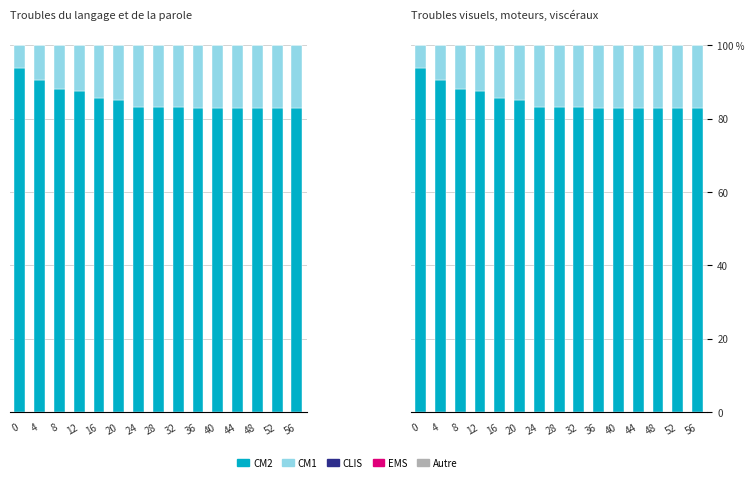

How many bars are there in each group?

5